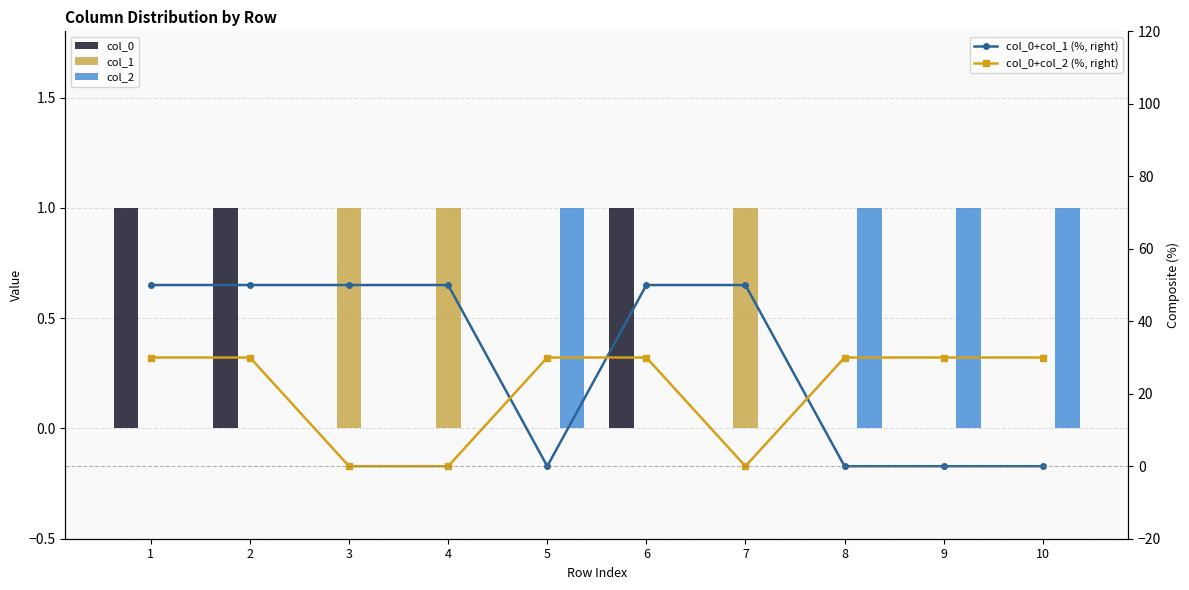

What are all the series names shown in the legend?

col_0, col_1, col_2, col_0+col_1 (%, right), col_0+col_2 (%, right)